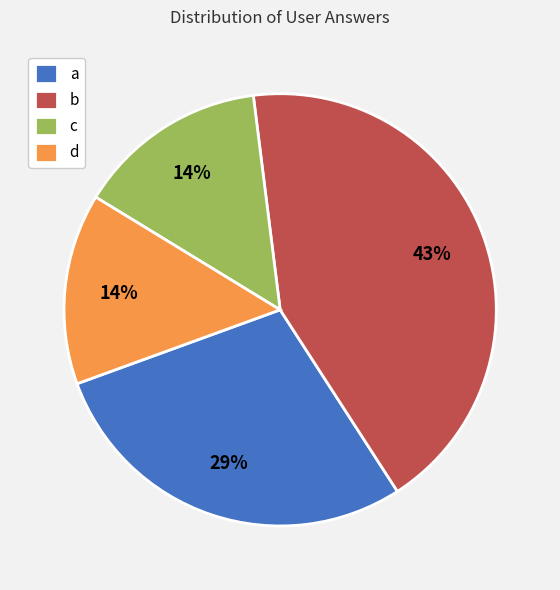

Which slice is the largest?

b